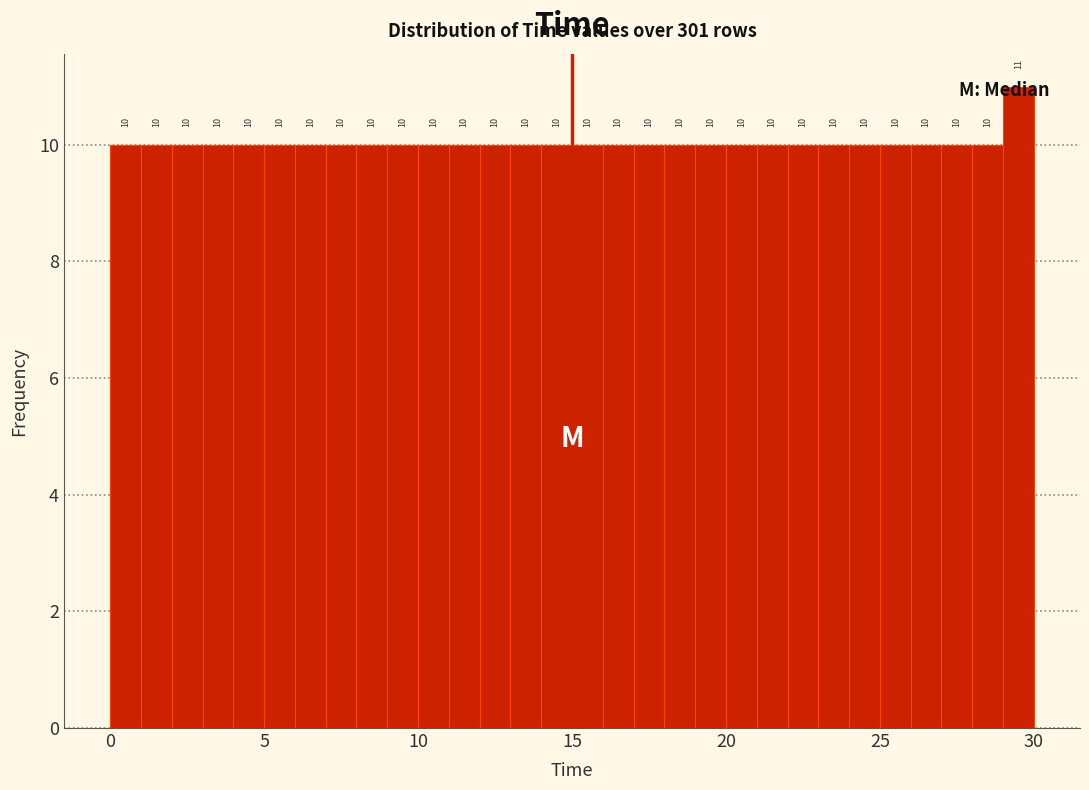

Around what value on the x-axis is the tallest bar? Give the approximate position of its centre, as read against the axis.

29.5